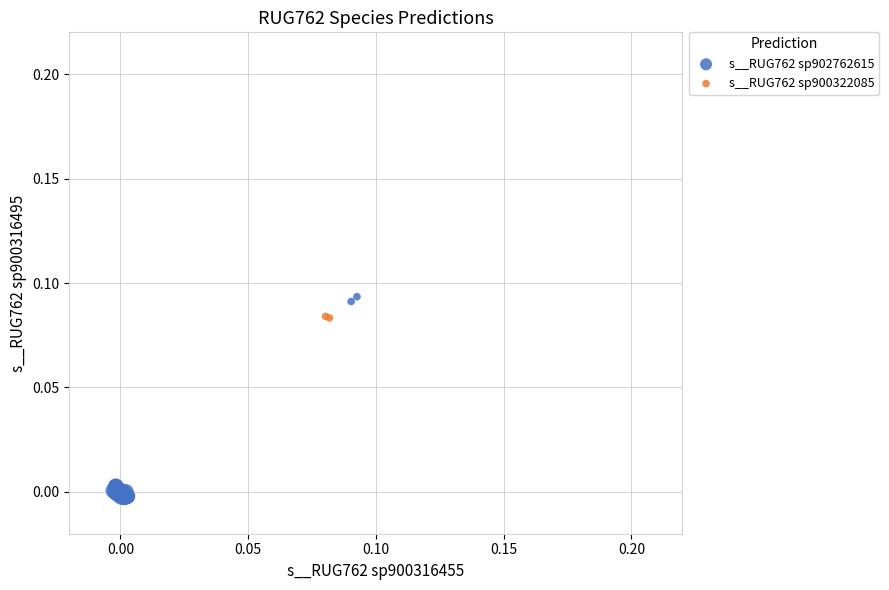

What are all the series names shown in the legend?

s__RUG762 sp900322085, s__RUG762 sp902762615